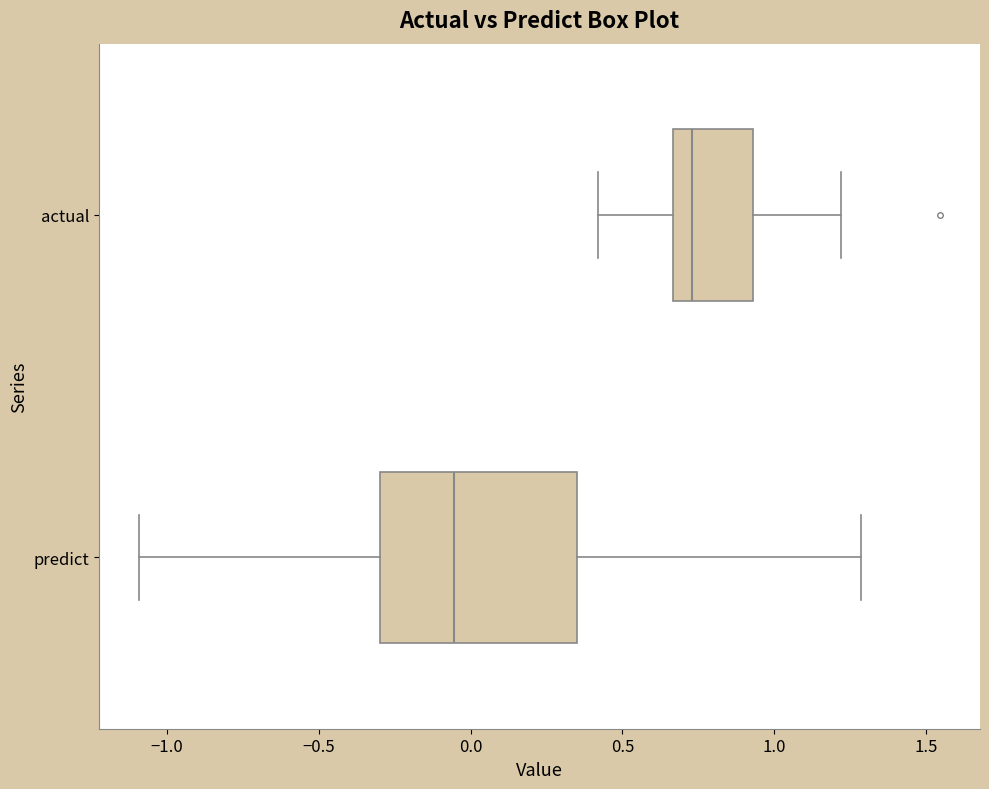

Reading bottom to top, read every box against the x-axis: the position of its median line, the range the box covers, and the ends of its whiskers. The values are not printed on the chart, so give them approximately, as read against the axis.

predict: median -0.05, box -0.30 to 0.35, whiskers -1.10 to 1.30
actual: median 0.75, box 0.65 to 0.95, whiskers 0.40 to 1.20